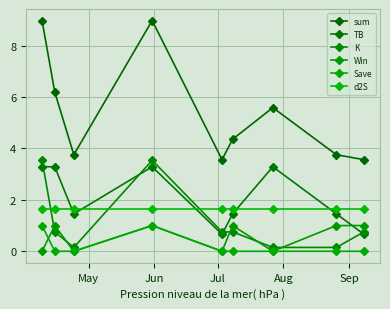

How many lines are shown in the chart?

6